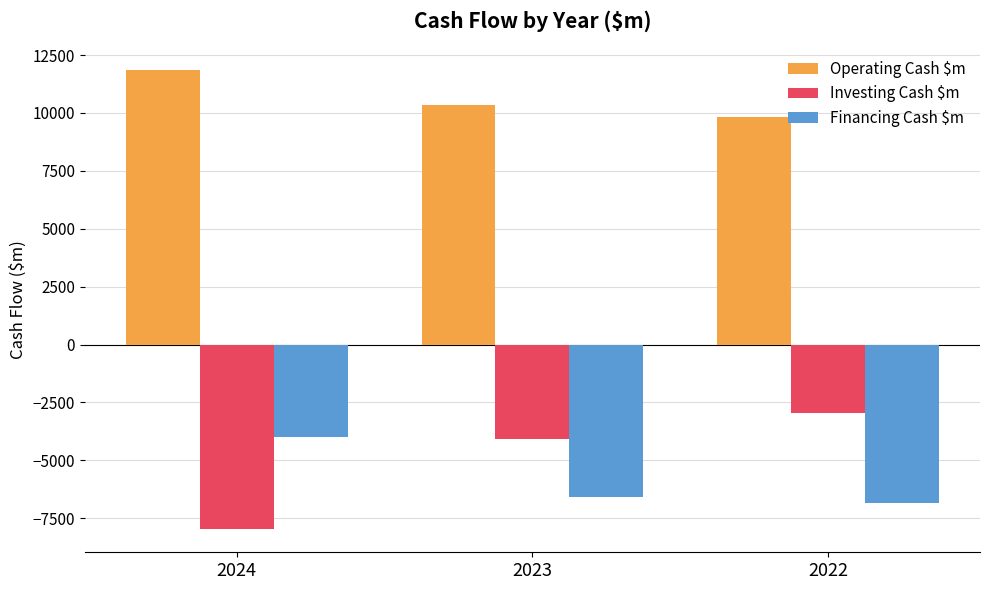

Where is Operating Cash $m nearest to the value 10834?

2023